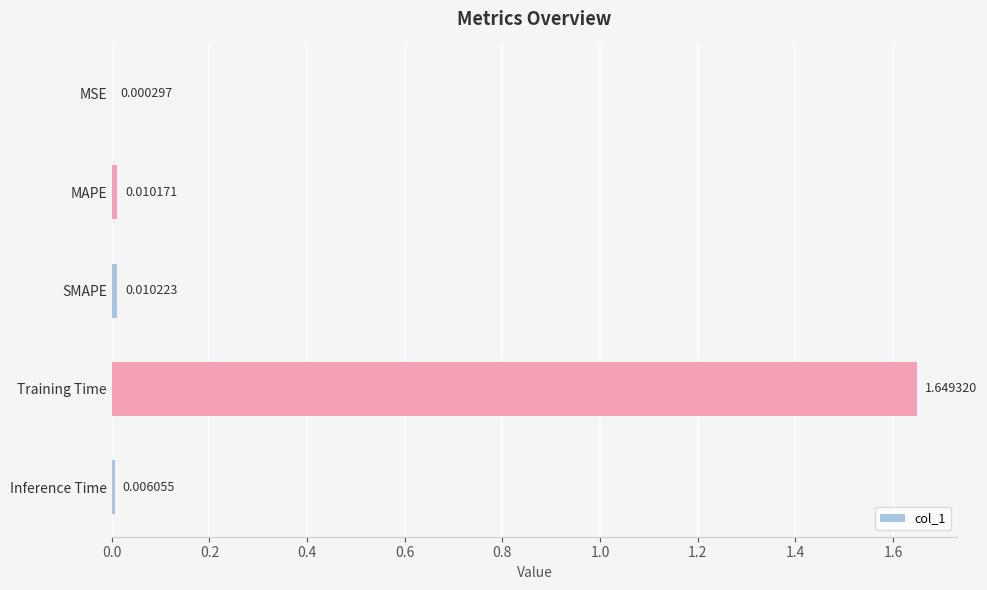

Which has a higher value, MSE or Inference Time?

Inference Time